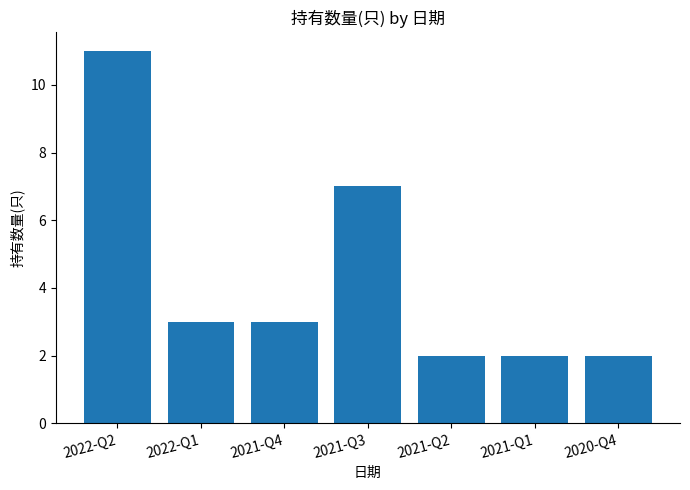

The value at 2021-Q3 is 11. True or false?

False